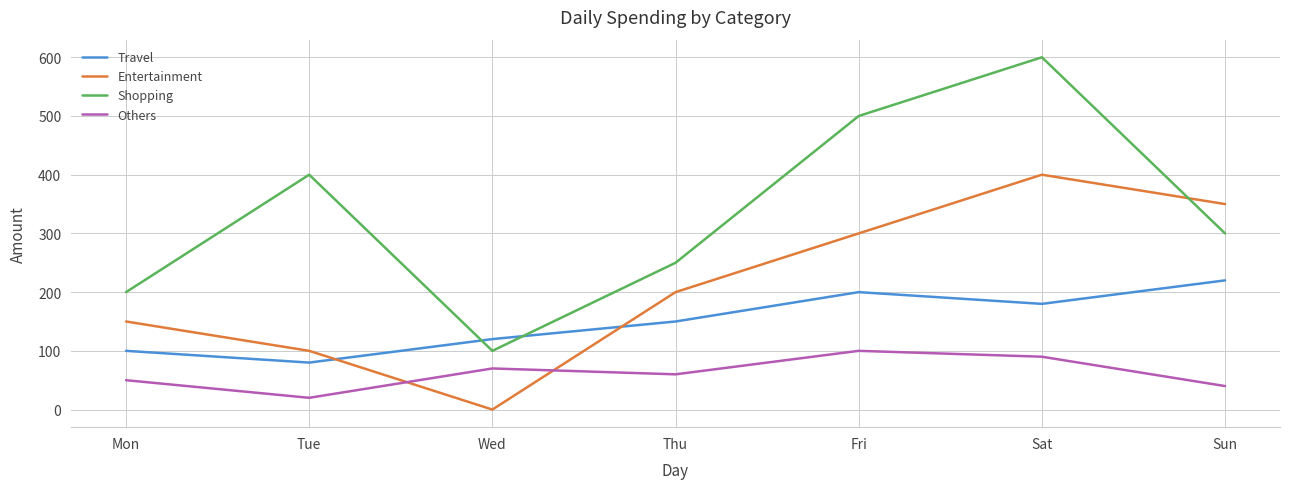

Which series changed the most between Wed and Thu?

Entertainment